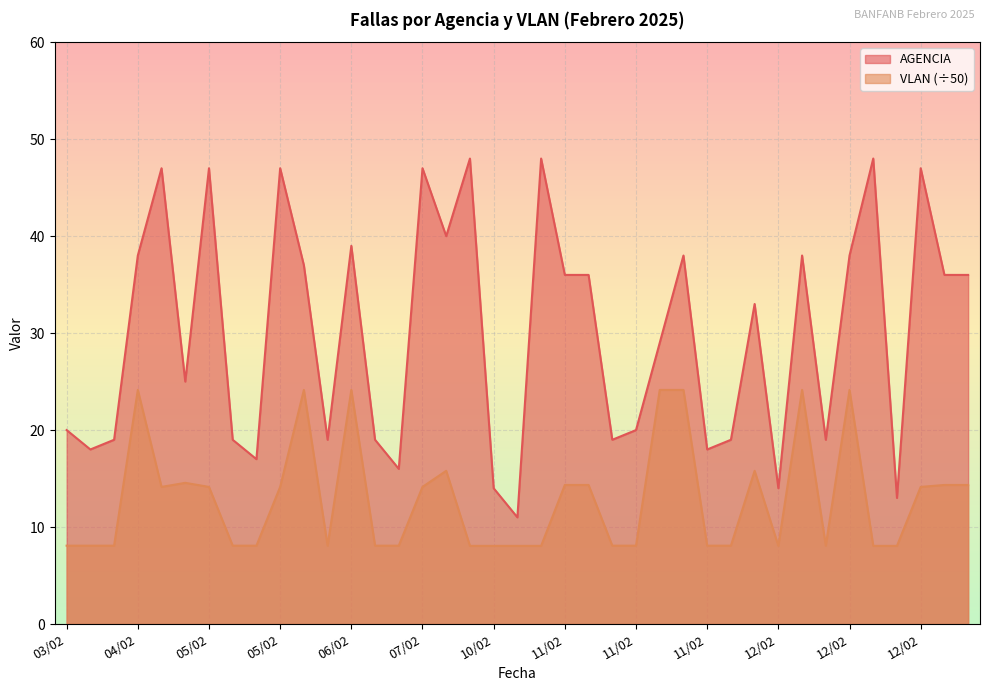

What is the difference between the second highest and second lowest values in the VLAN series?

16.1